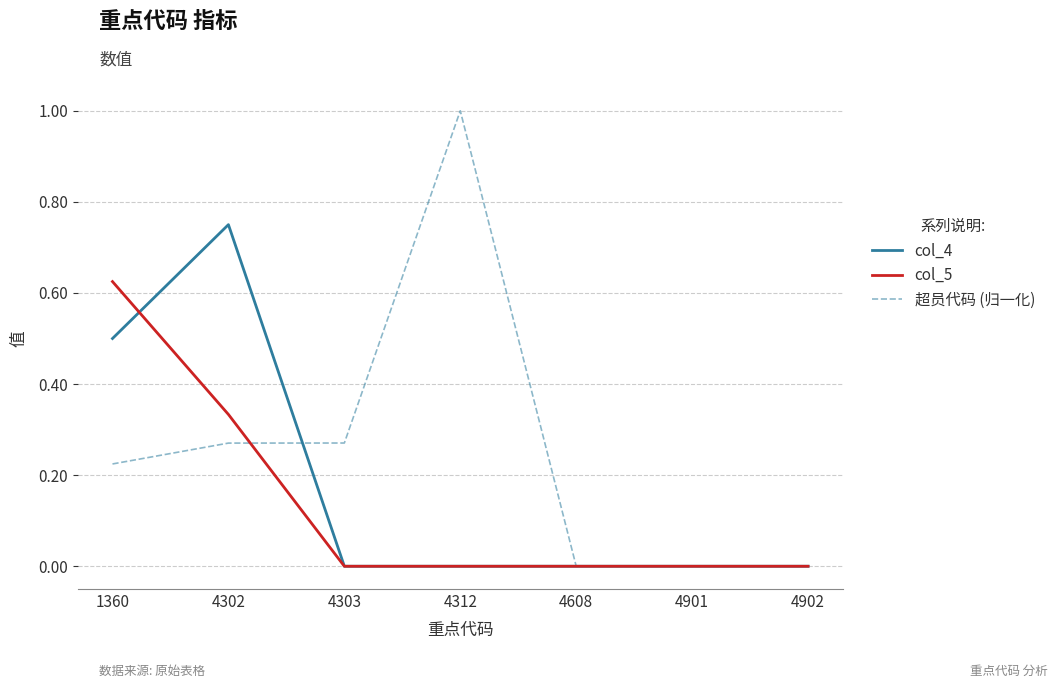

The 超员代码 (归一化) series shows 1.0 at 4312. True or false?

True